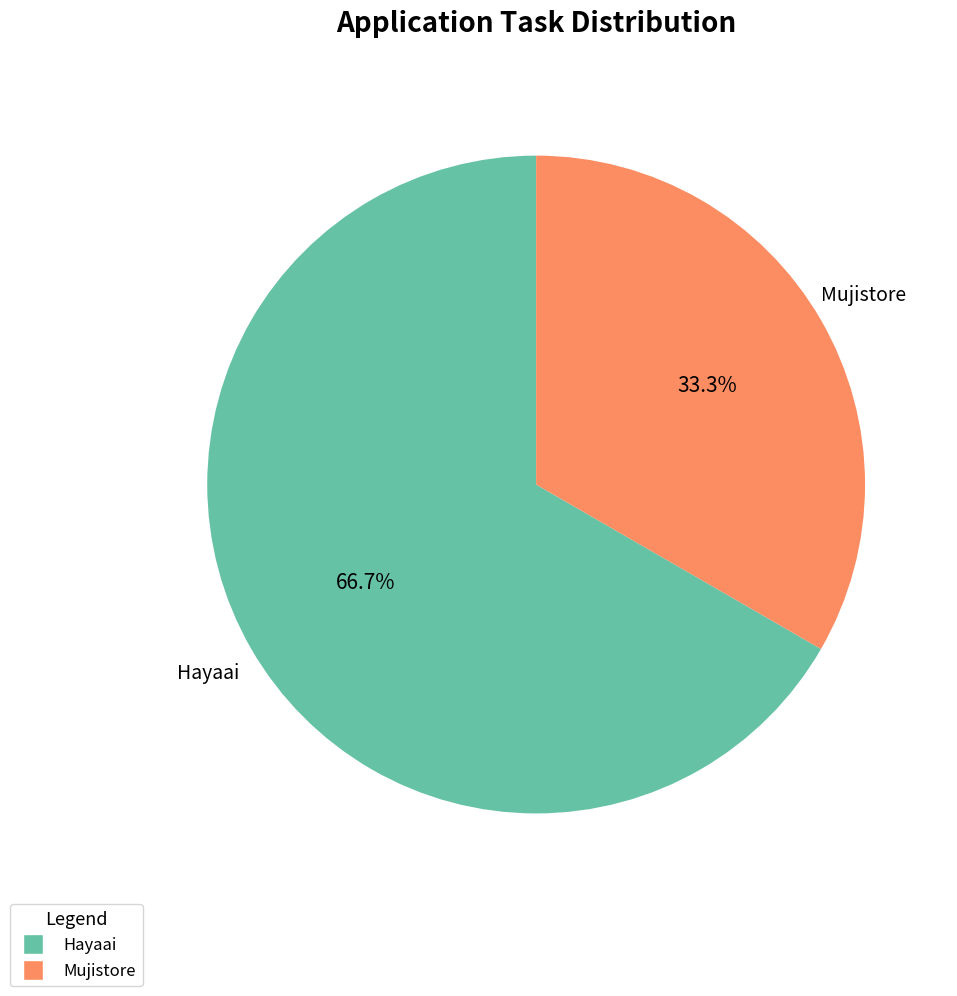

What is the majority slice?

Hayaai